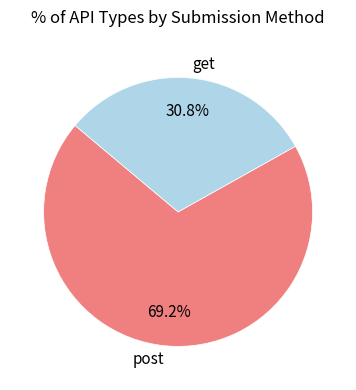

Which category has the smallest portion of the pie?

get